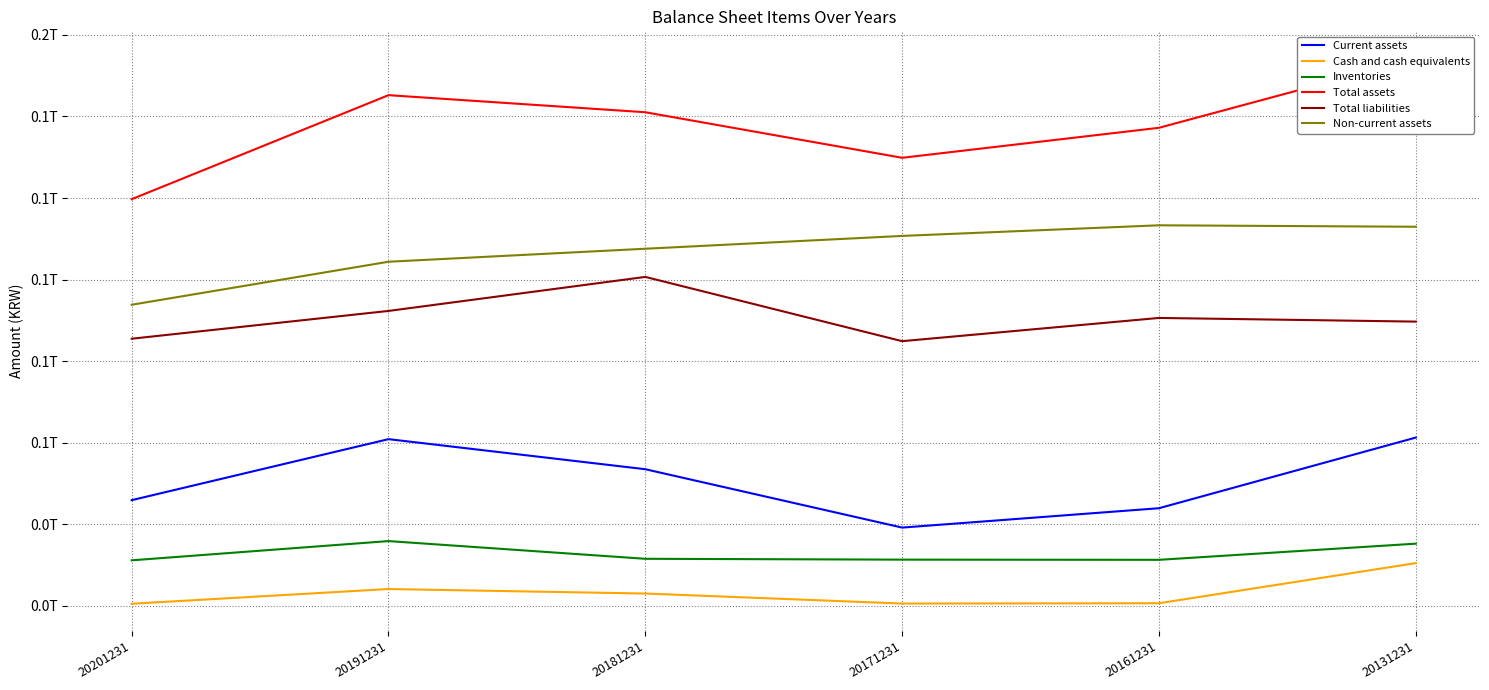

At which category is the sum across all series the highest?

20131231